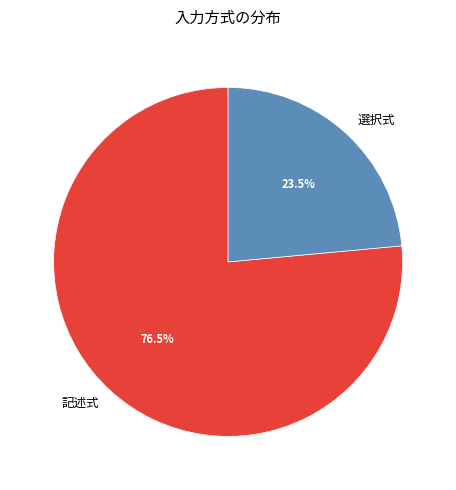

Rank the categories by value from lowest to highest.

選択式, 記述式